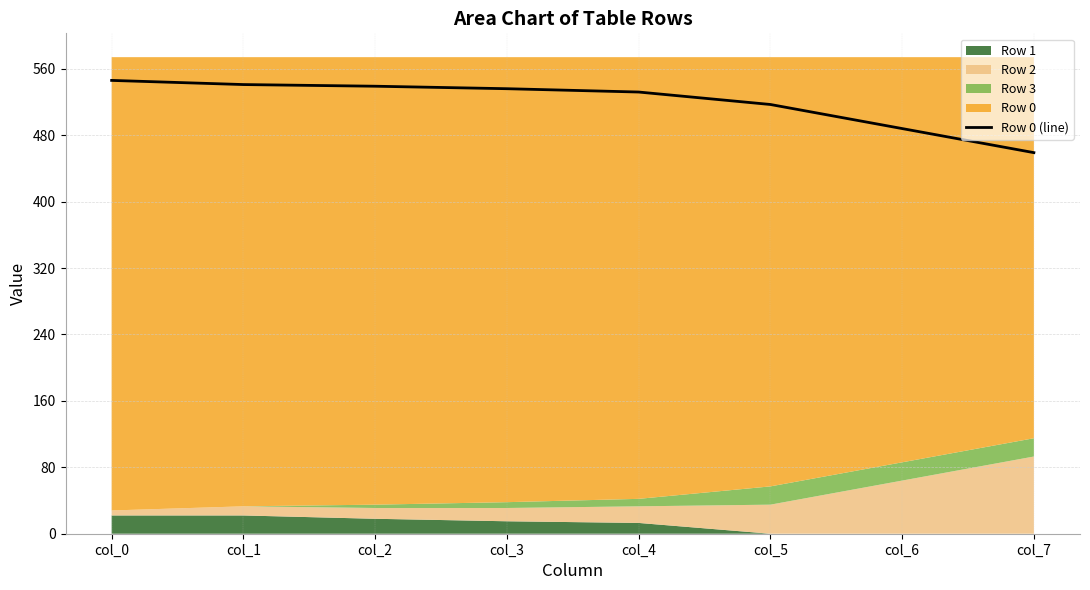

What is the difference between the maximum and minimum values?

87